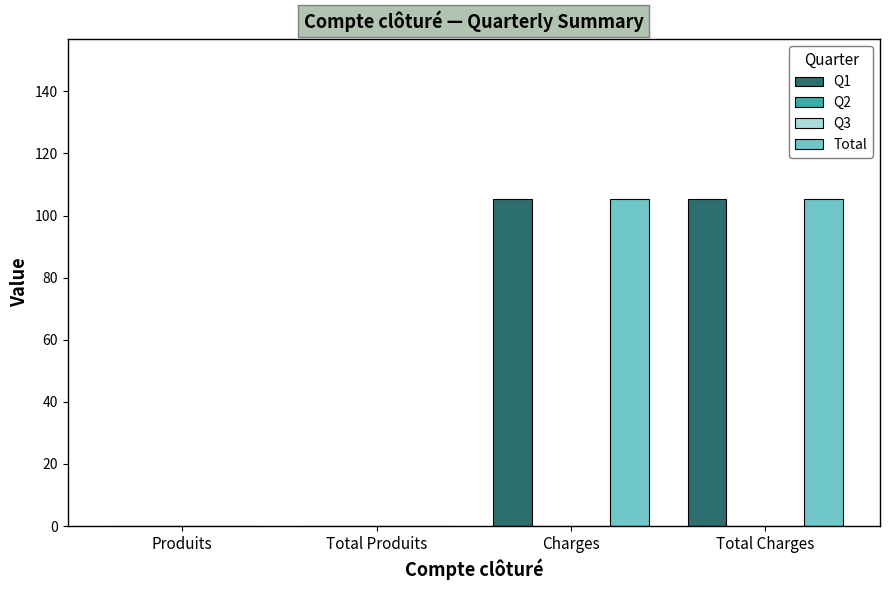

Reading right to left, list all the values displayed in this chart.

Q1: 105.3	105.3	0.0	0.0
Q2: 0.0	0.0	0.0	0.0
Q3: 0.0	0.0	0.0	0.0
Total: 105.3	105.3	0.0	0.0